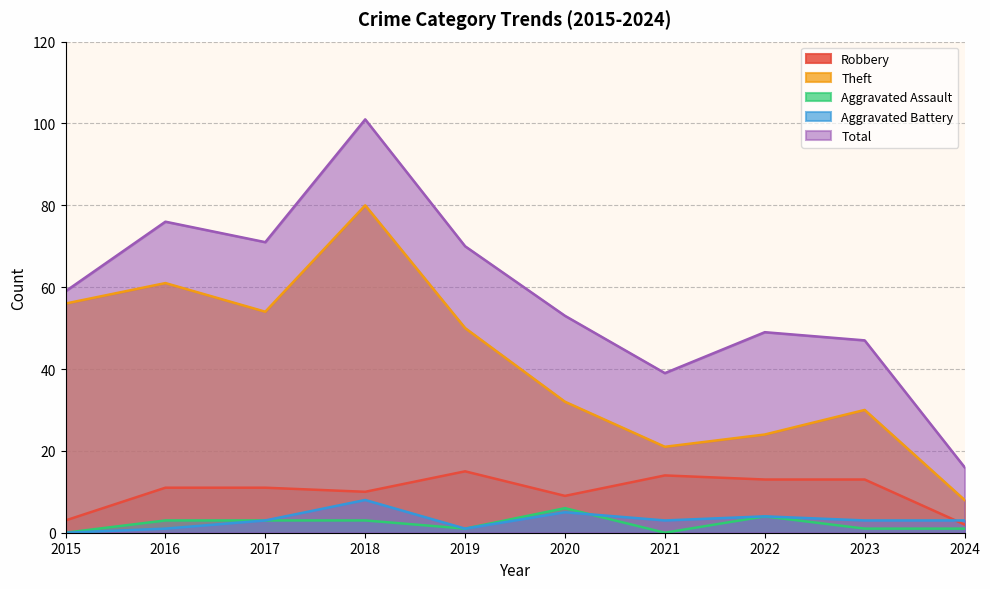

At which category does the chart reach its peak across all series?

2018